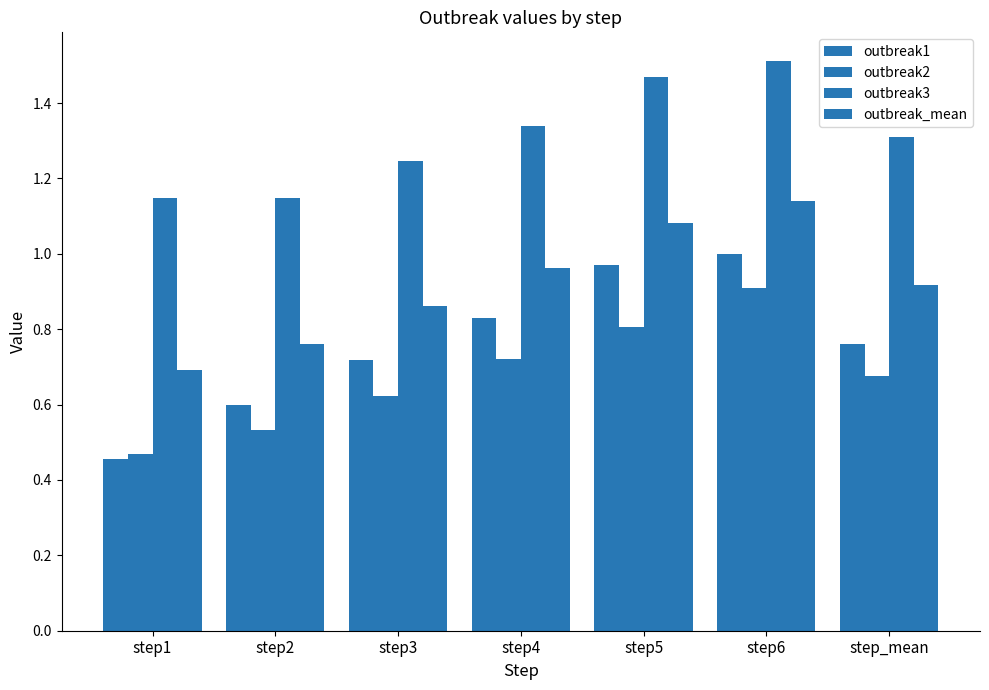

What is the difference between the outbreak_mean values at step_mean and step2?

0.2